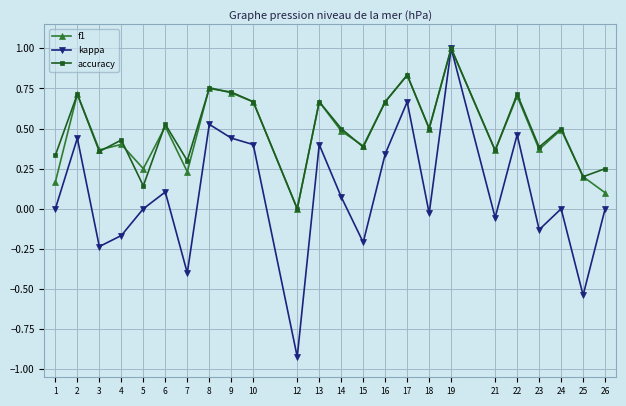

Where is the first local maximum for f1?

2